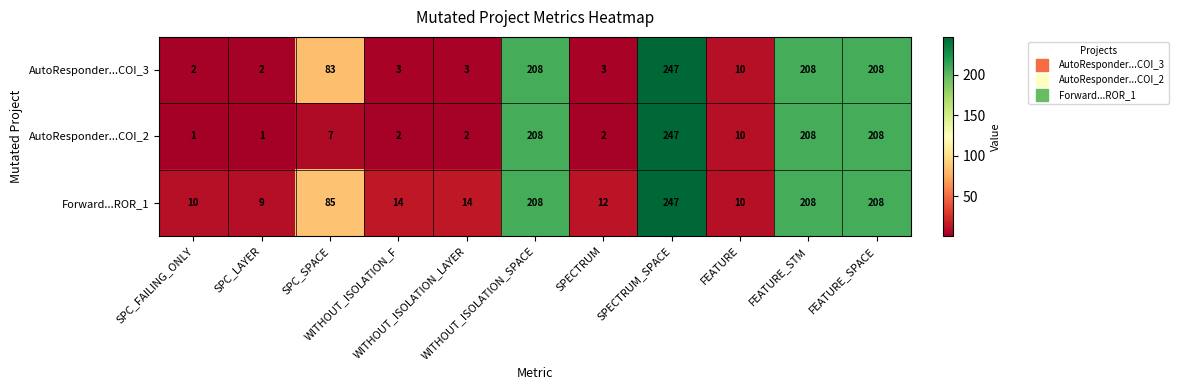

What is the maximum value for AutoResponder...COI_2?

247